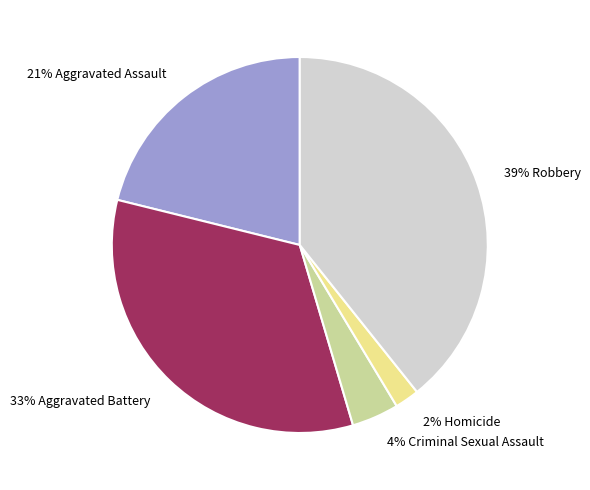

Does any single category account for the majority?

No